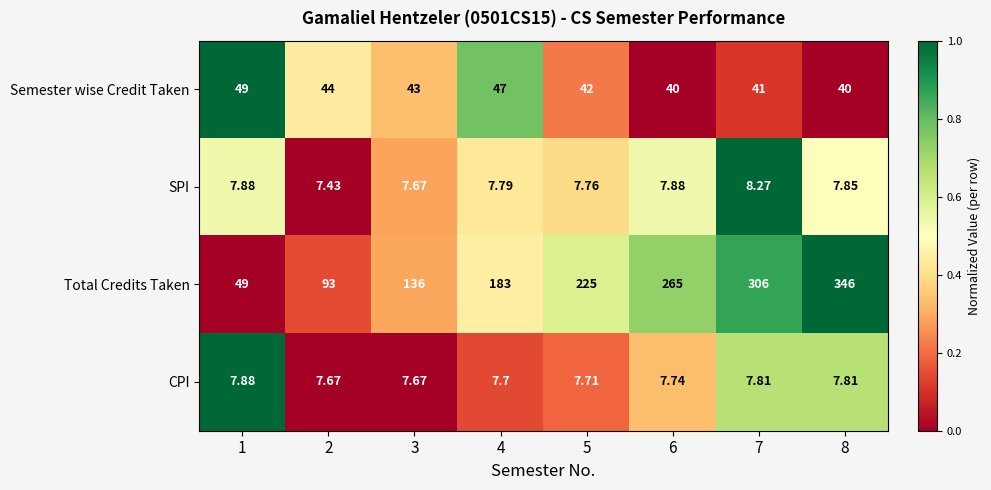

Is the value of CPI at 7 greater than the value of SPI at 8?

No